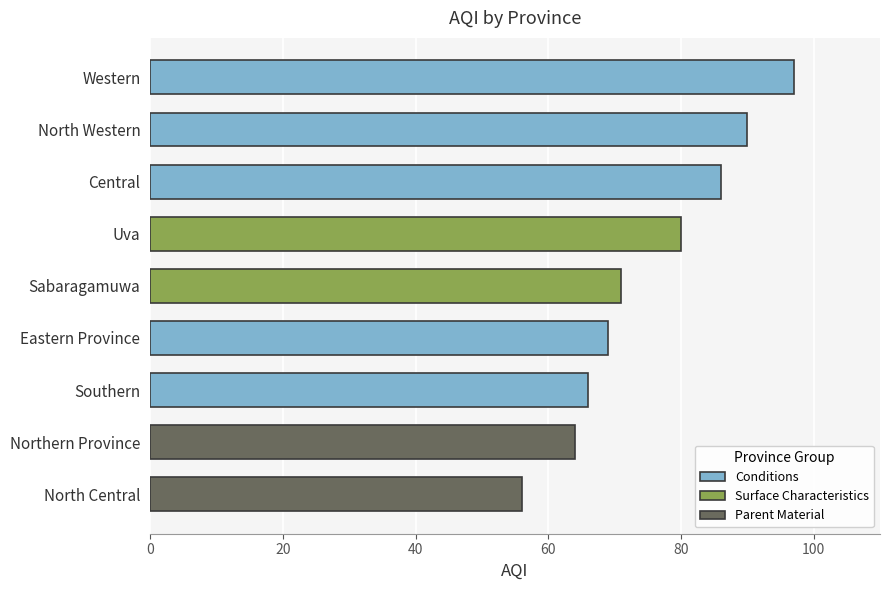

List the labels in order of value, largest first.

Western, North Western, Central, Uva, Sabaragamuwa, Eastern Province, Southern, Northern Province, North Central